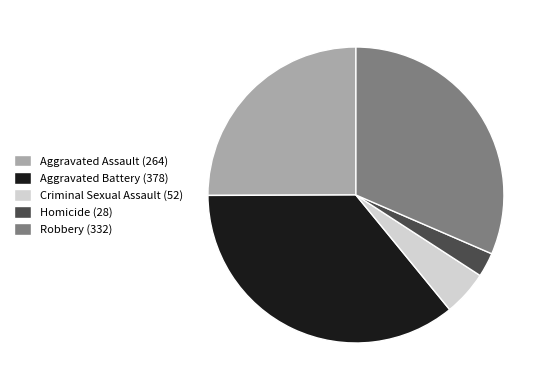

Which category has the smallest portion of the pie?

Homicide (28)